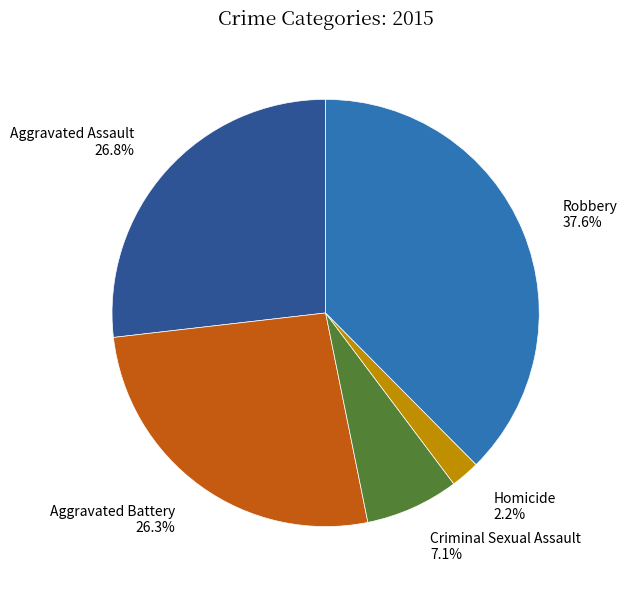

What is the smallest slice in the pie chart?

Homicide